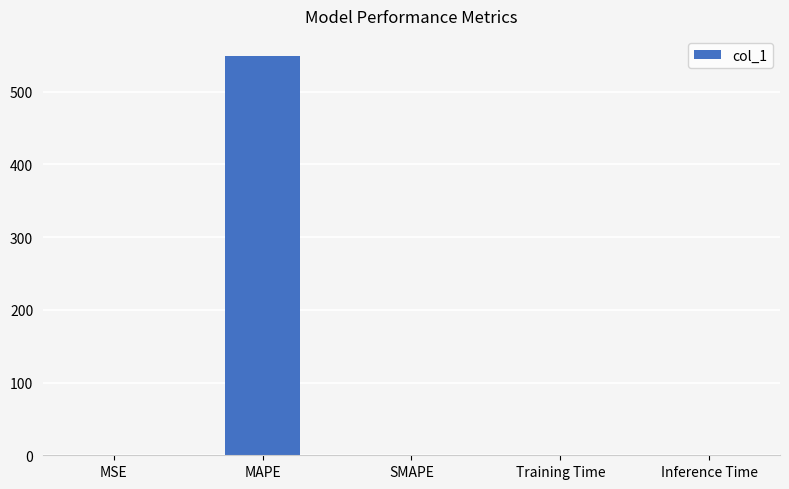

At which category does the chart reach its peak across all series?

MAPE